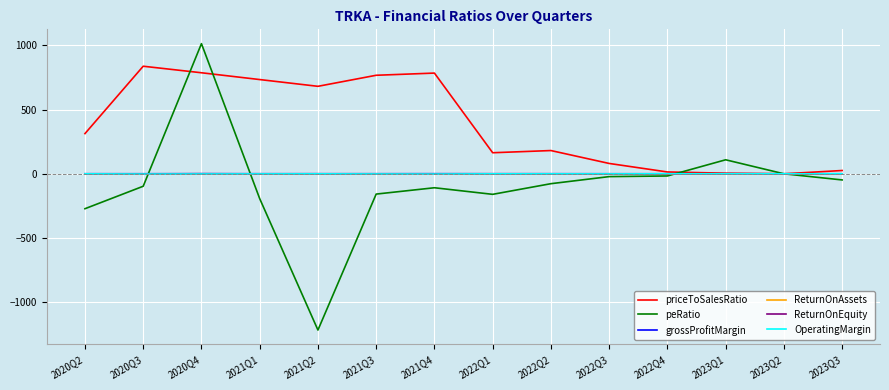

At which label is priceToSalesRatio closest to 418?

2020Q2